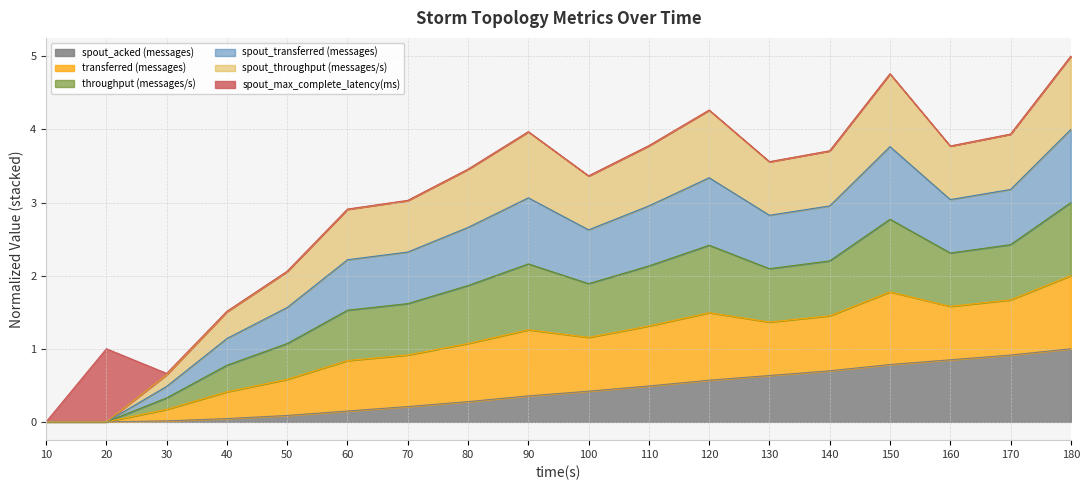

Does the chart display data point markers on the line(s)?

No